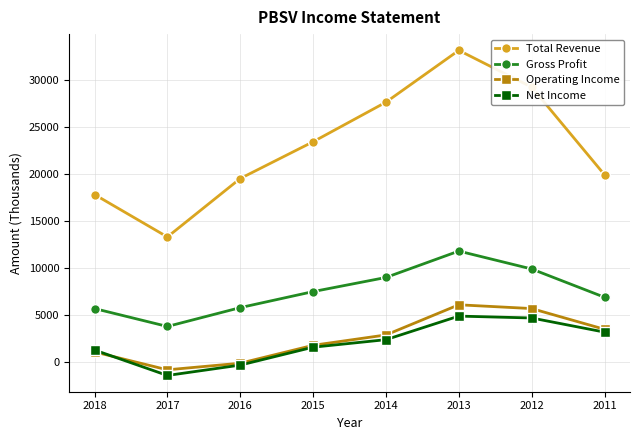

What is the sum of all Total Revenue values?

183800